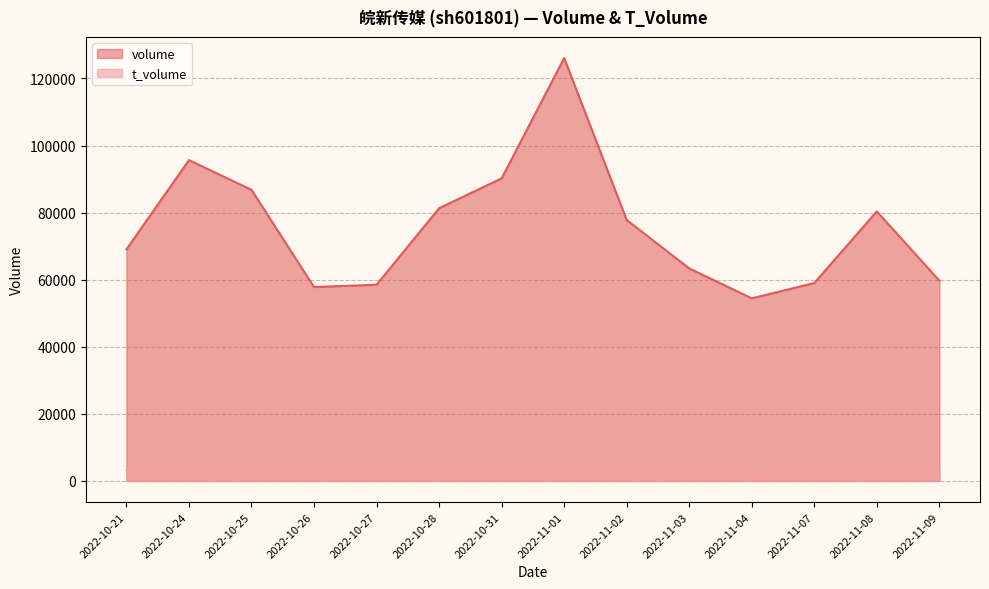

Between 2022-10-31 and 2022-11-04, which series saw the biggest shift?

volume